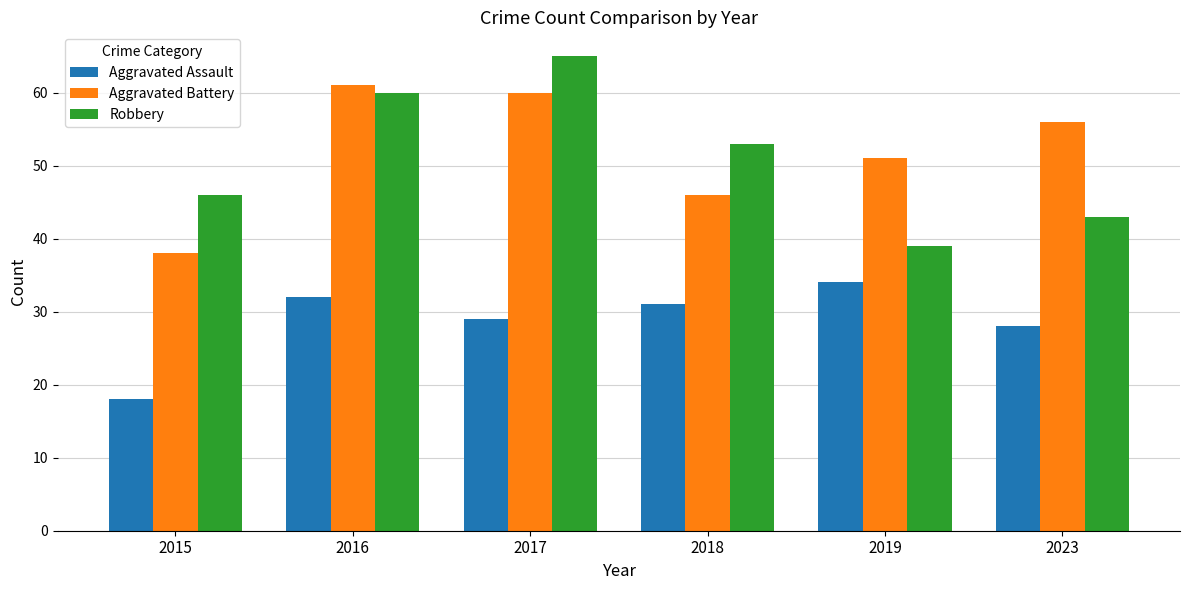

Is it true that Aggravated Assault equals 49 at 2019?

False